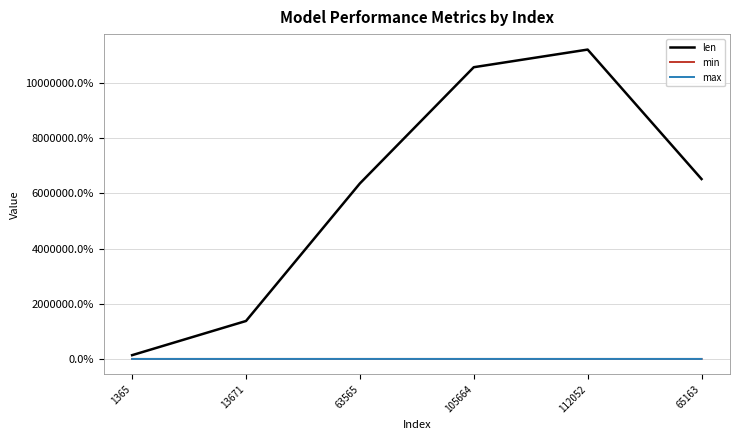

True or false: len and min cross at least once.

False